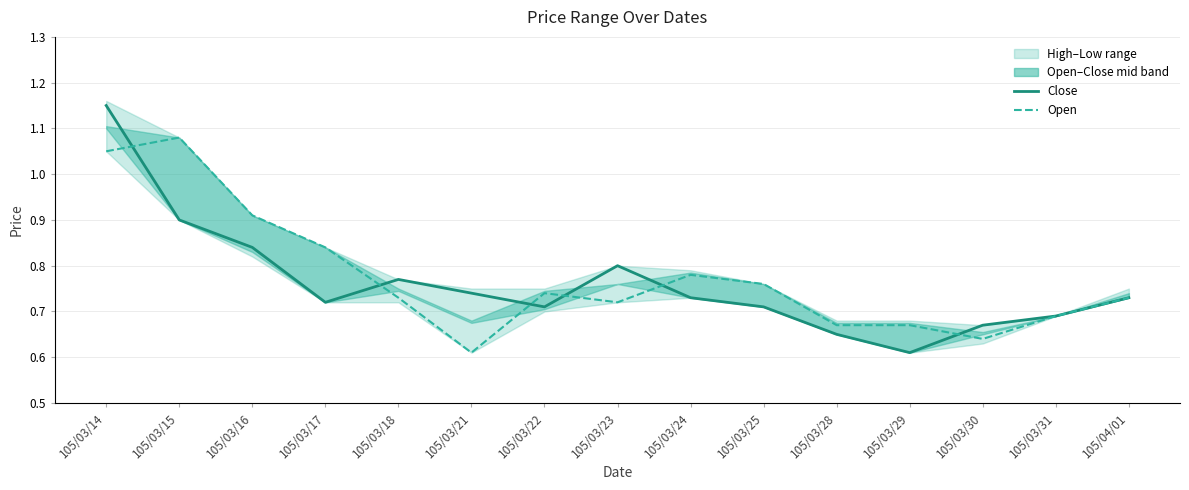

How many intersections are there between Open and Close?

6